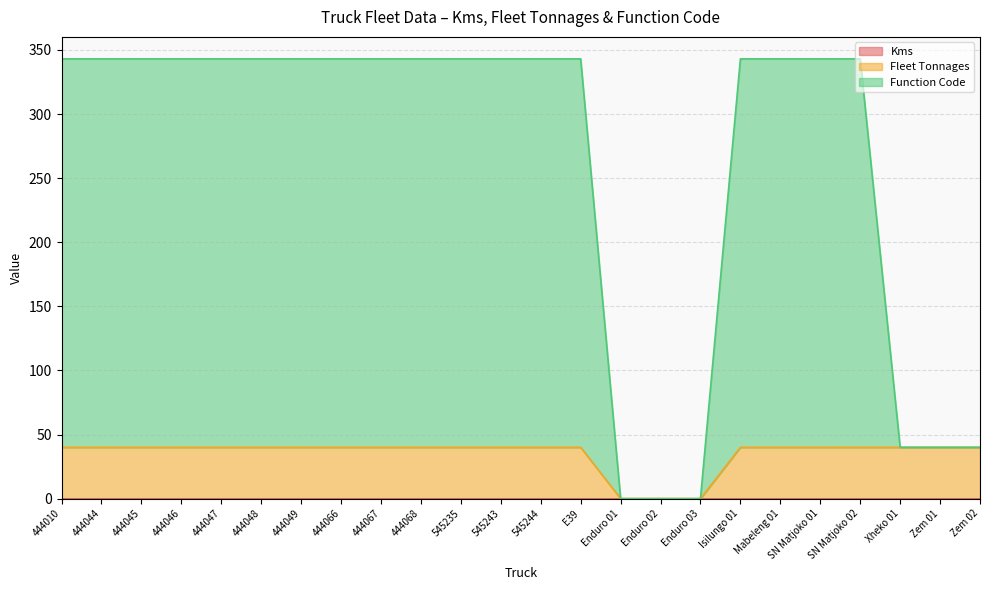

Rank the categories by Fleet Tonnages value from lowest to highest.

Enduro 01, Enduro 02, Enduro 03, 444010, 444044, 444045, 444046, 444047, 444048, 444049, 444066, 444067, 444068, 545235, 545243, 545244, E39, Isilungo 01, Mabeleng 01, SN Matjoko 01, SN Matjoko 02, Xheko 01, Zem 01, Zem 02